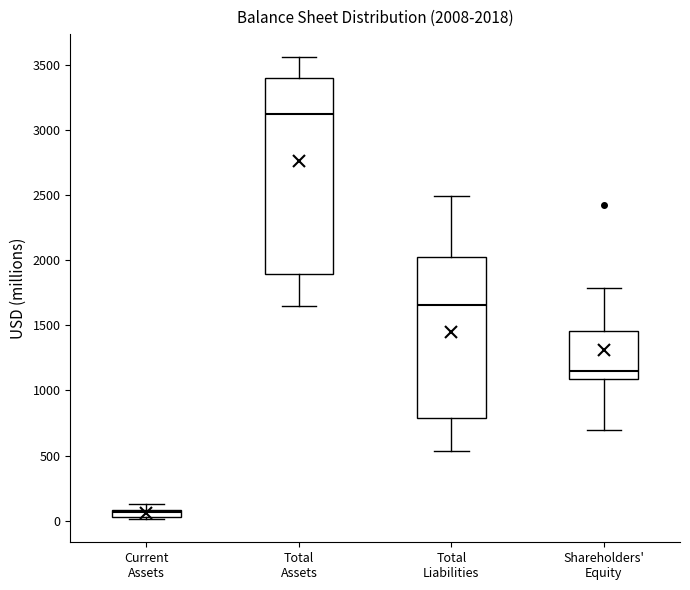

Which box's median line is the highest?

Total Assets